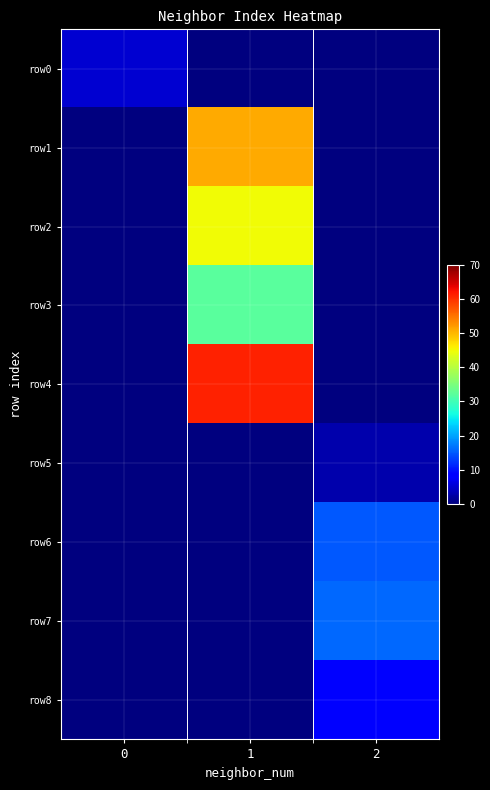

Rank the series by their maximum value, from highest to lowest.

row4, row1, row2, row3, row7, row6, row8, row0, row5